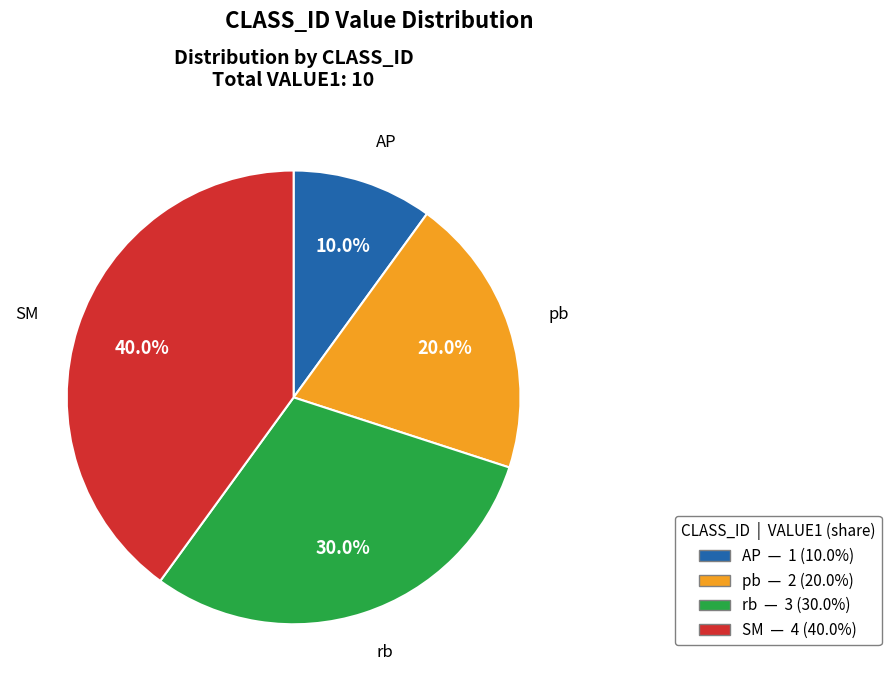

How many segments does this pie chart have?

4